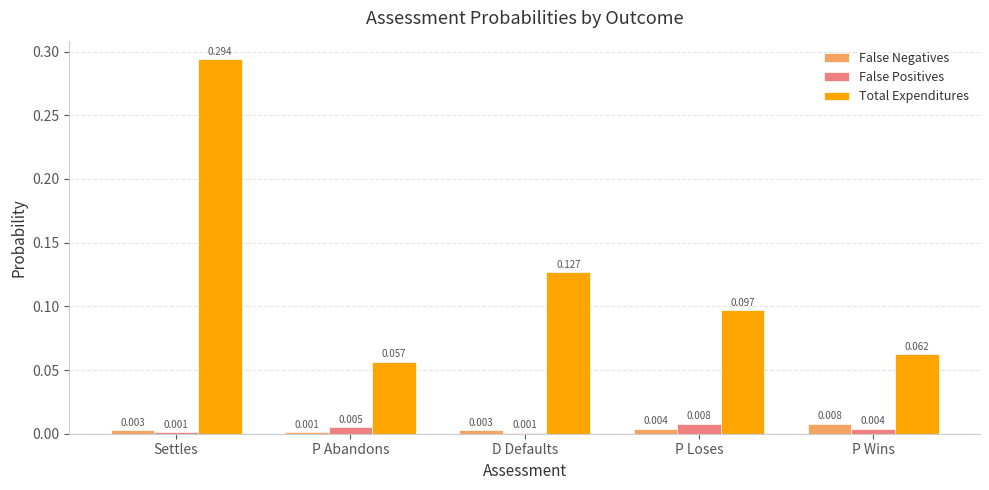

Which series has the largest total across all categories?

Total Expenditures